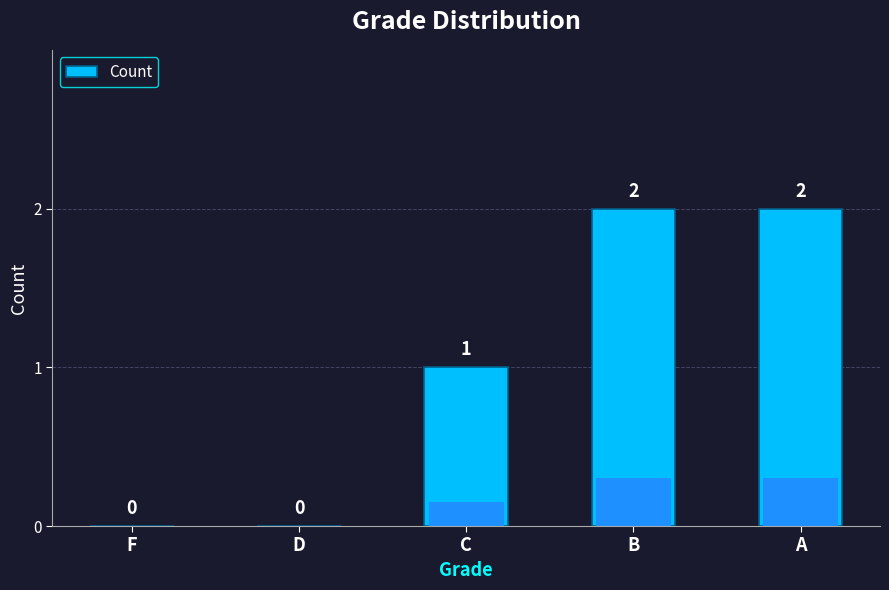

The value at D is 1. True or false?

False